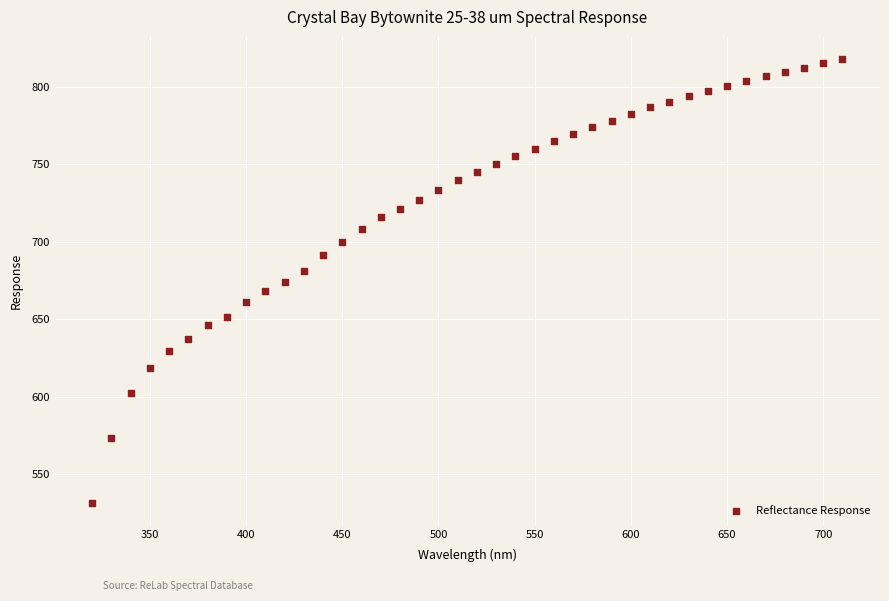

What is the range of X values (max minus min)?

390.0